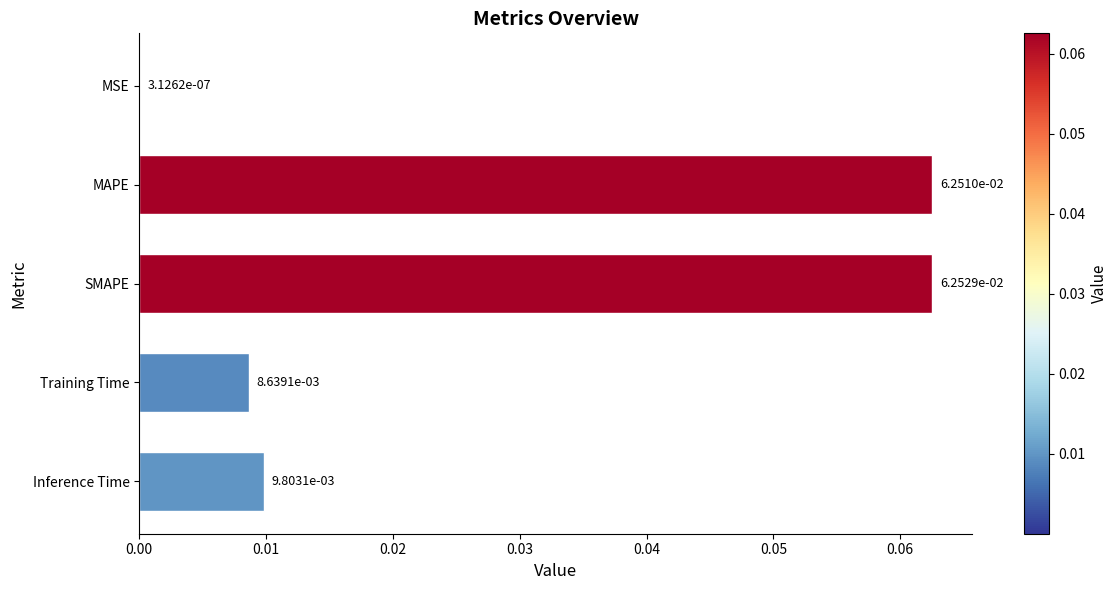

Is it true that the value at SMAPE is 0.0?

False